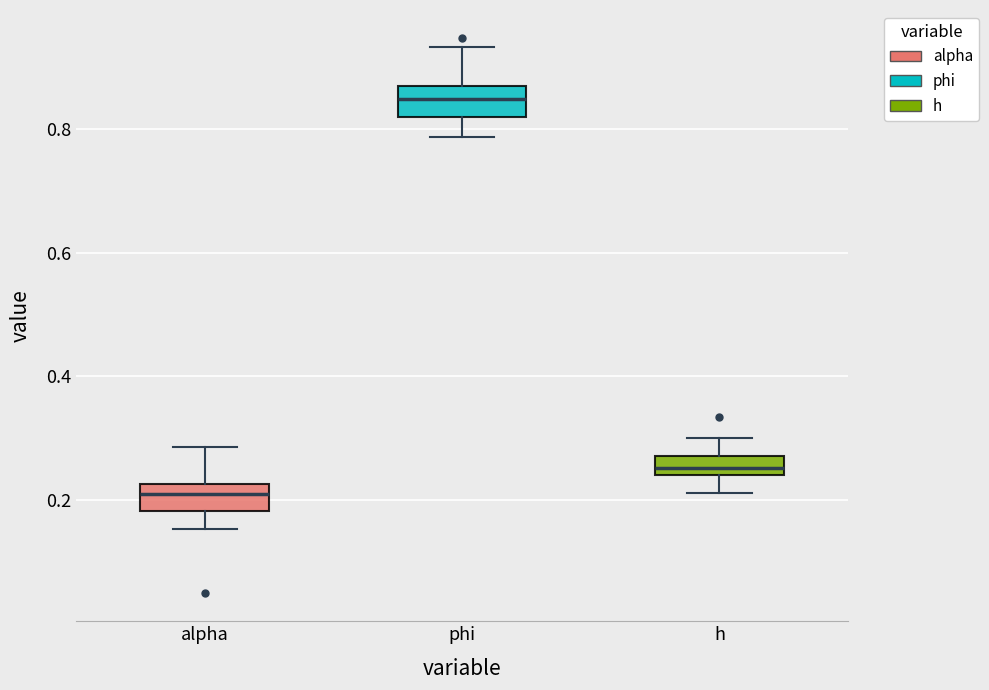

Reading left to right, transcribe this box plot: for each box, give where its median line is, the range the box spans, and where its two whiskers end, as read against the y-axis. The values are not printed on the chart, so give them approximately, as read against the axis.

alpha: median 0.22 (inside the box), box 0.18 to 0.22, whiskers 0.16 to 0.28
phi: median 0.84, box 0.82 to 0.86, whiskers 0.78 to 0.94
h: median 0.26, box 0.24 to 0.28, whiskers 0.22 to 0.30